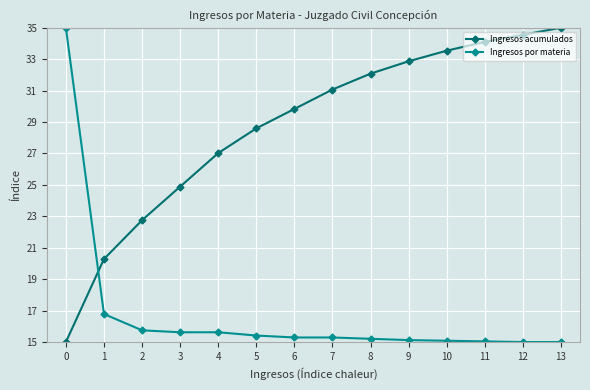

Rank the series at 0 from highest to lowest value.

Ingresos por materia, Ingresos acumulados